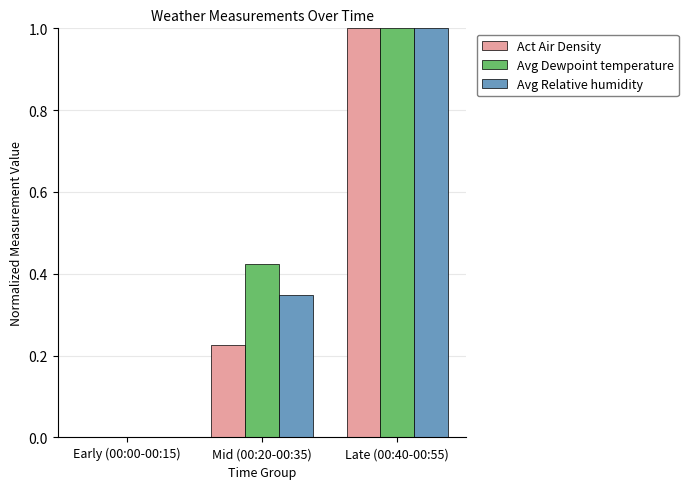

What is the greatest value displayed?

1.0